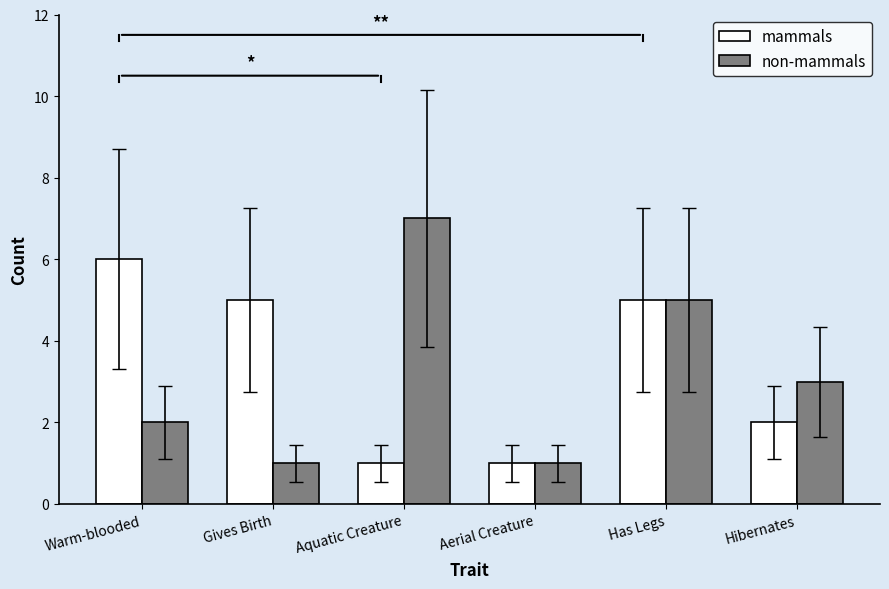

How many categories are shown in the chart?

6